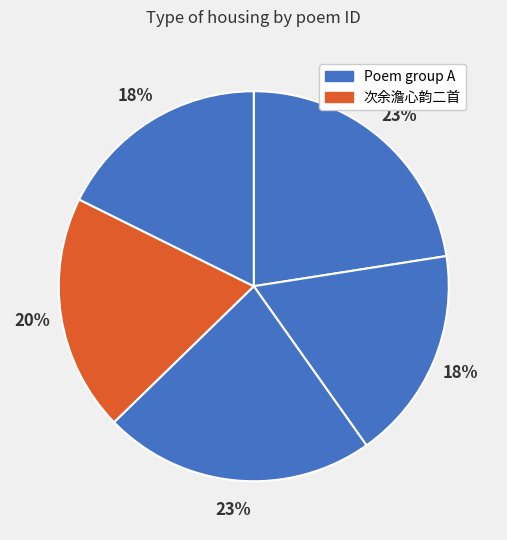

How many segments does this pie chart have?

5